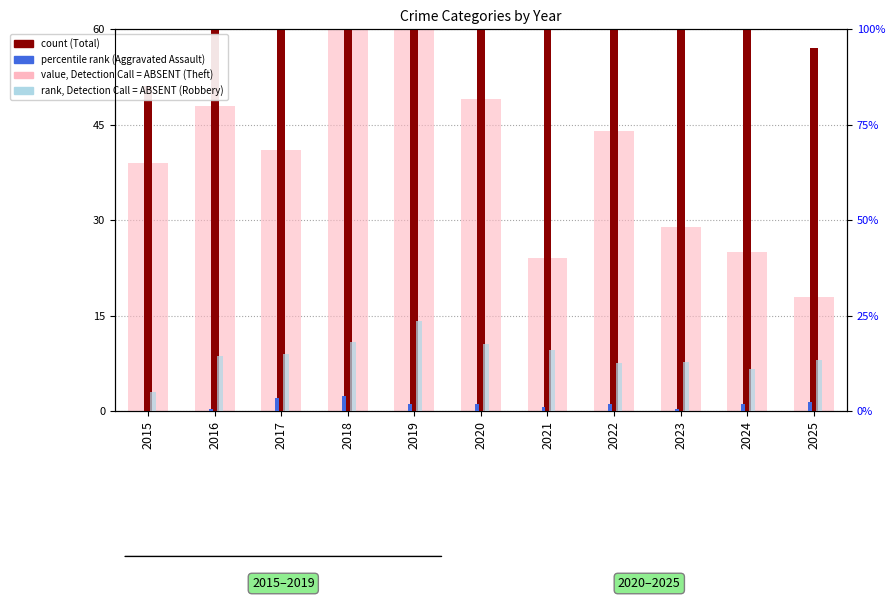

Which series has the largest range (max minus min)?

Total (count)